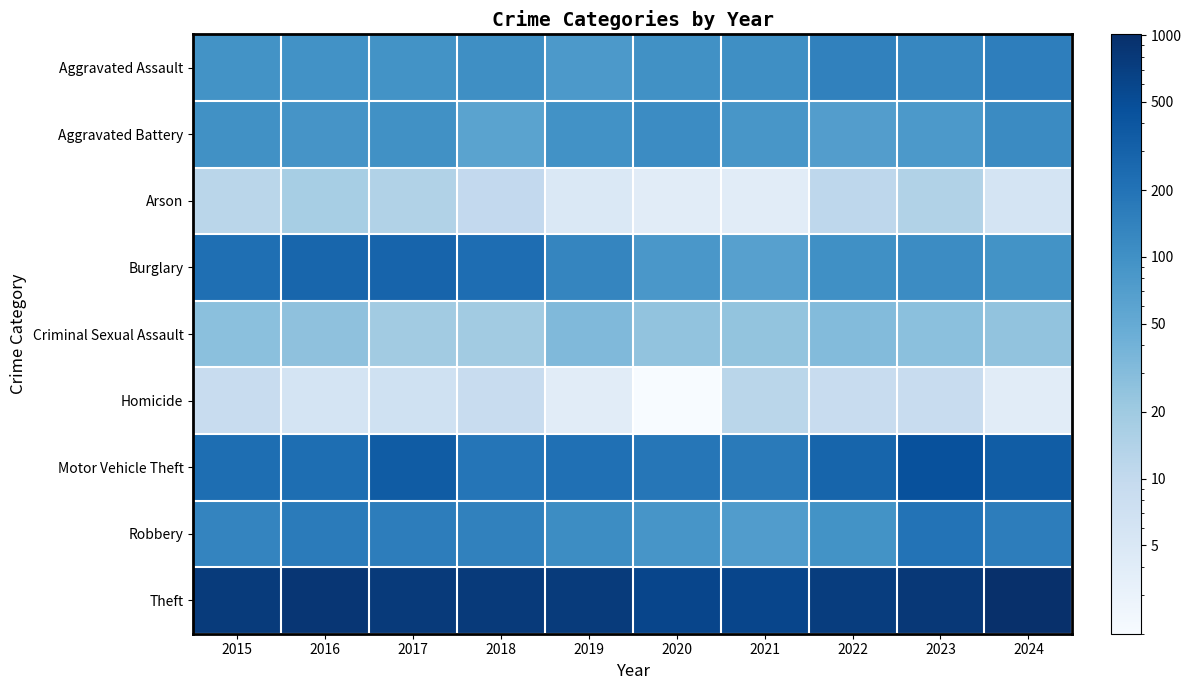

Between 2015 and 2016, which is larger?

2016